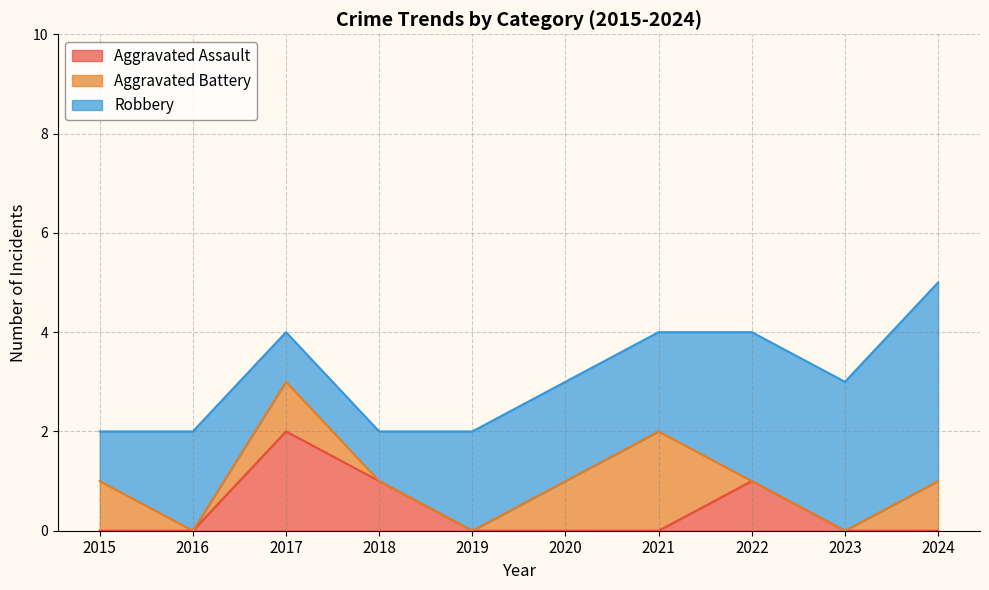

Where do Aggravated Battery and Aggravated Assault first cross each other?

2018 and 2019